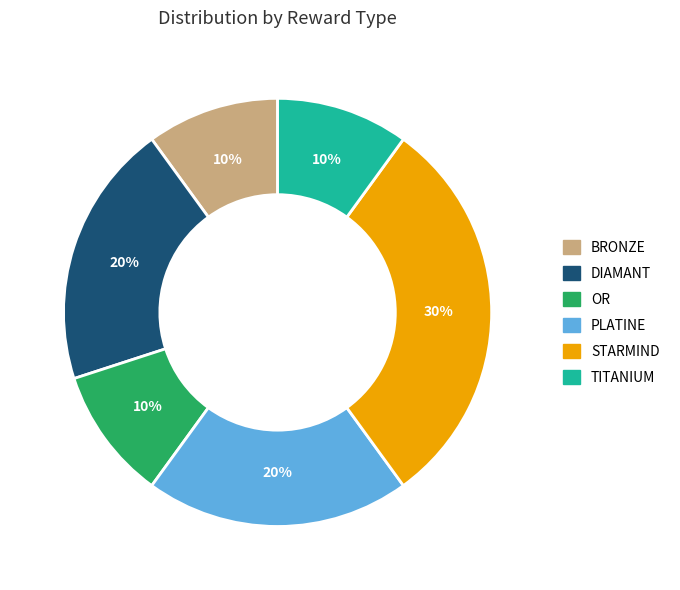

To the nearest percent, what is the average slice percentage?

17%